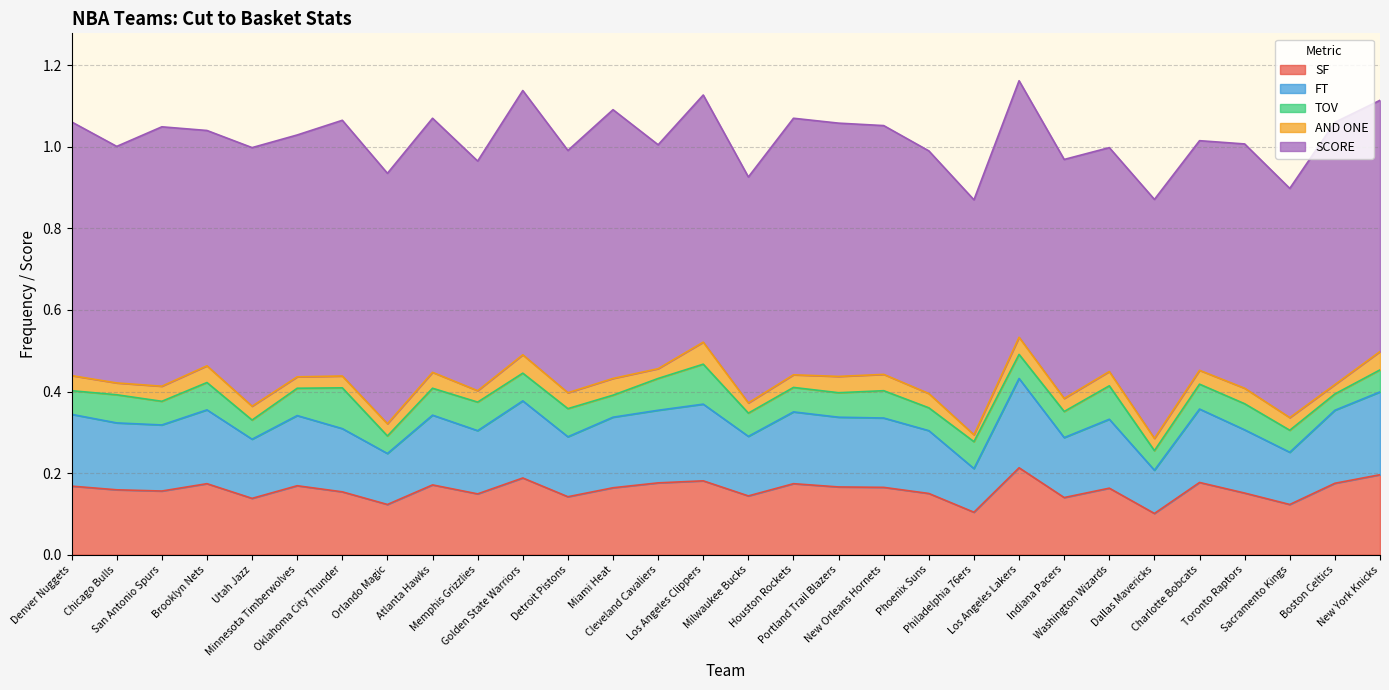

True or false: SCORE and FT cross at least once.

False